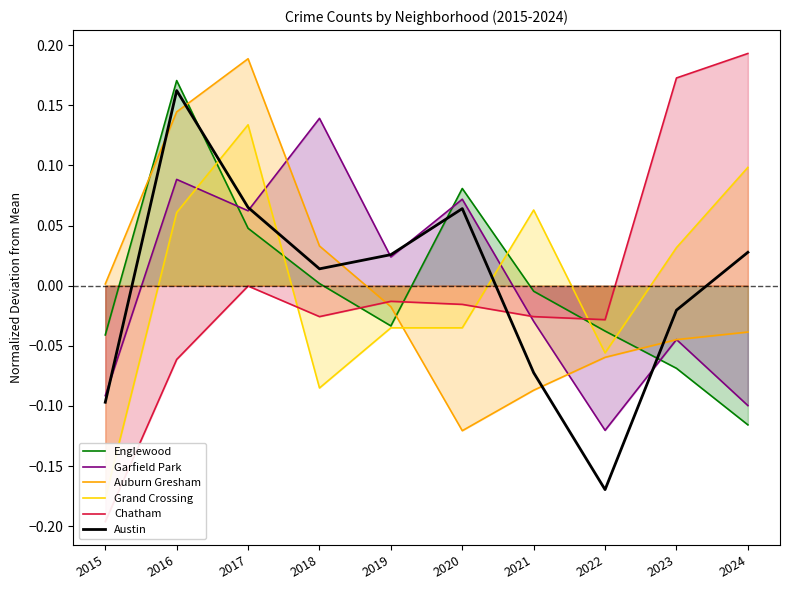

What is the value of the Auburn Gresham point at the 3rd from the left?

0.2